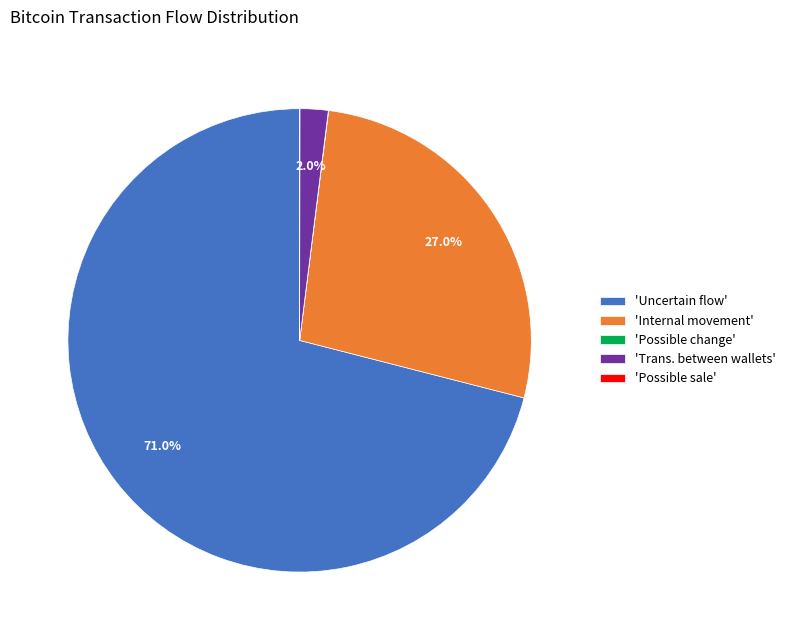

Does any single category account for the majority?

Yes